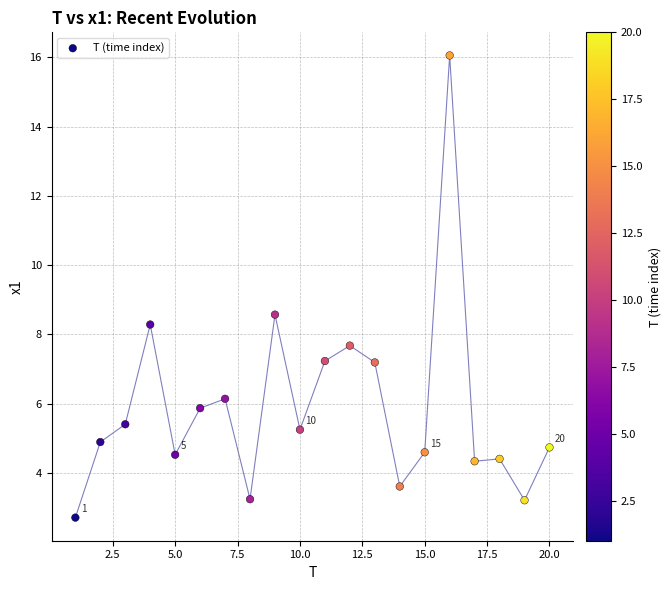

What Y value in the scatter plot is closest to 9?

8.6